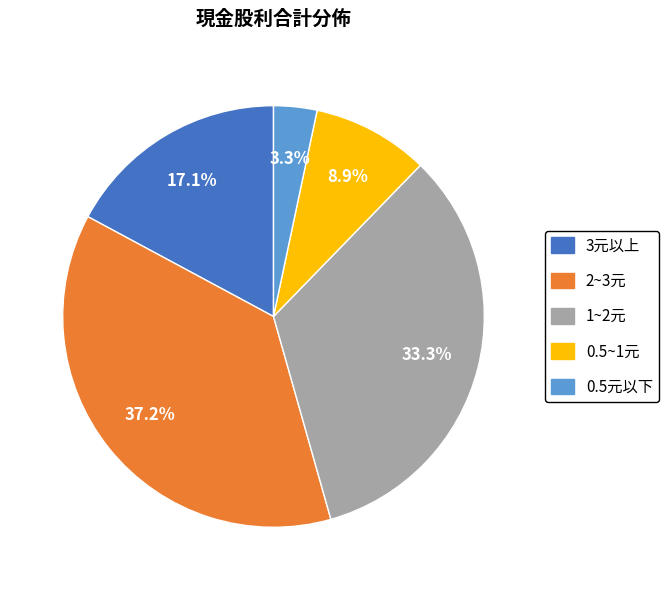

Is there any slice that represents more than half of the pie?

No